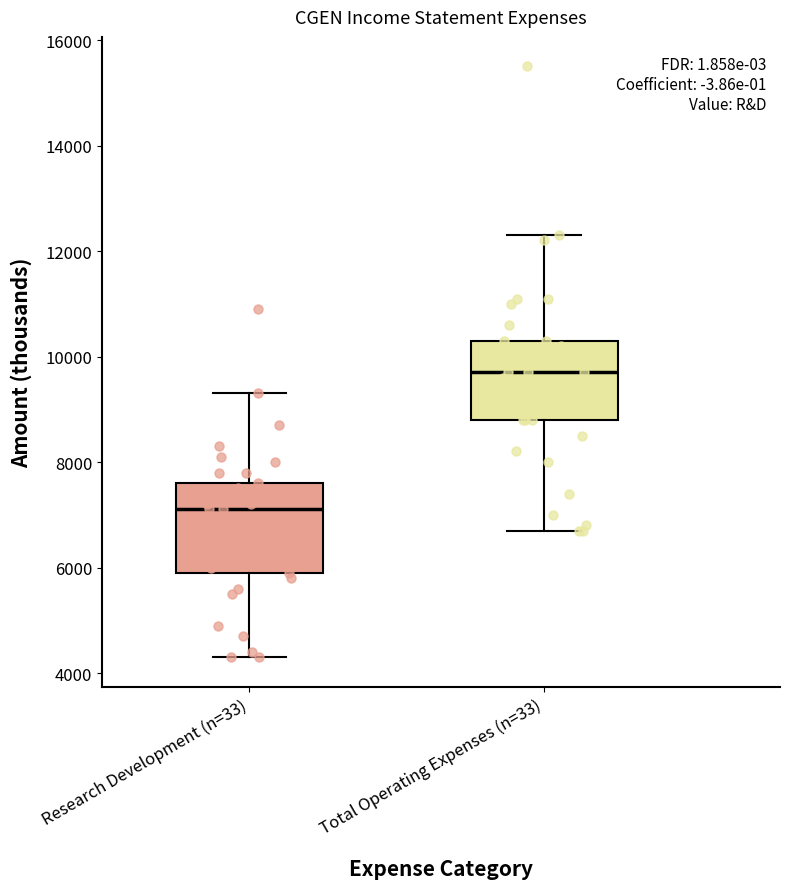

Reading left to right, read every box against the y-axis: the position of its median line, the range the box covers, and the ends of its whiskers. The values are not printed on the chart, so give them approximately, as read against the axis.

Research Development (n=33): median 7200, box 6000 to 7600, whiskers 4400 to 9400
Total Operating Expenses (n=33): median 9800, box 8800 to 10400, whiskers 6800 to 12400